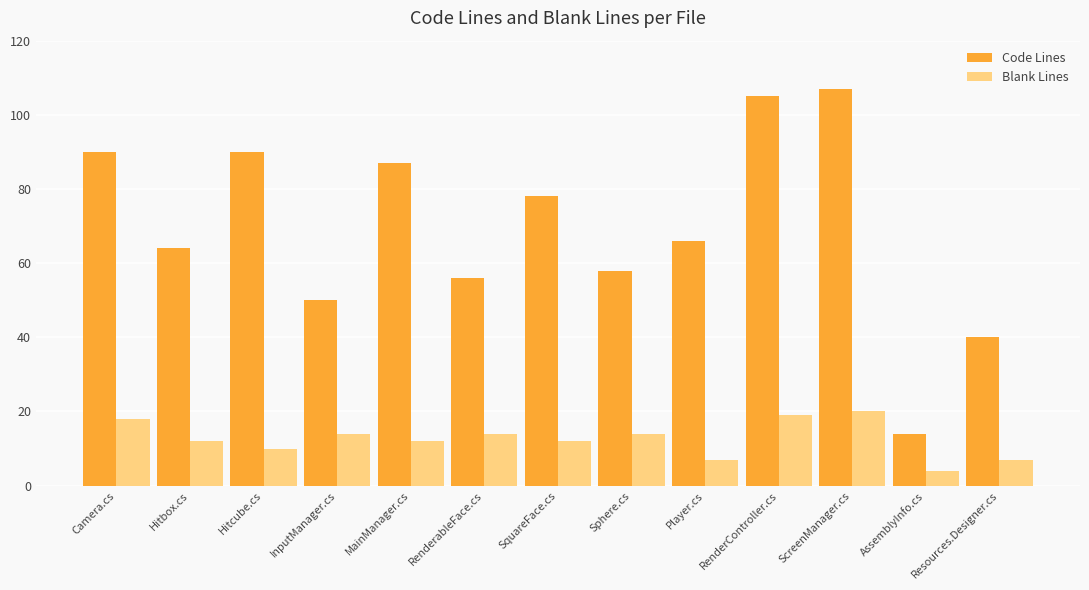

Which category has the highest value across all series?

ScreenManager.cs